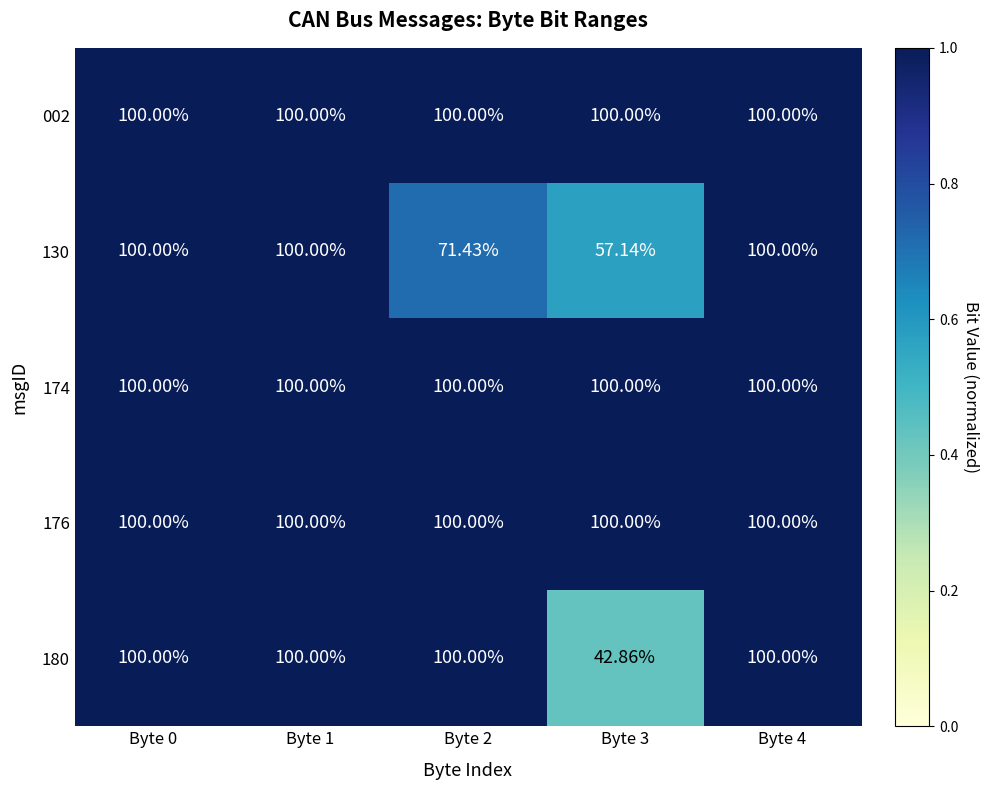

How many data points does each series have?

5